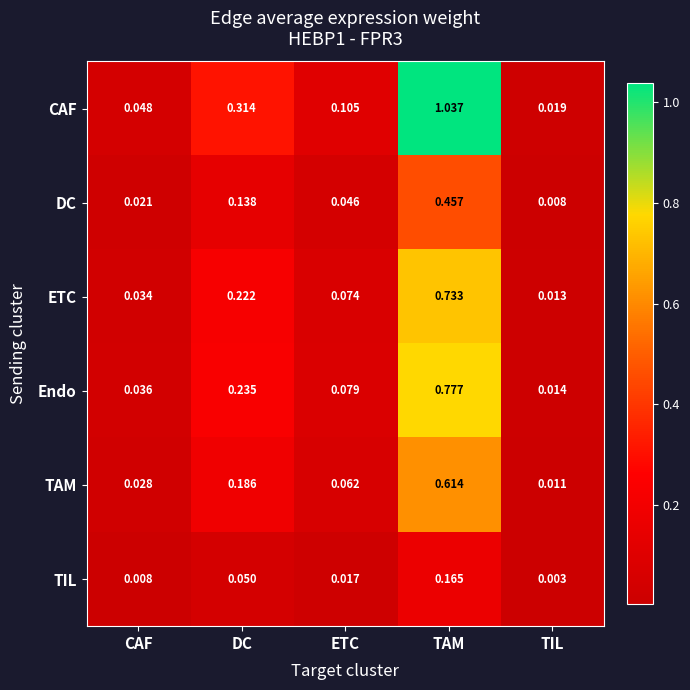

Which series has the largest range (max minus min)?

CAF